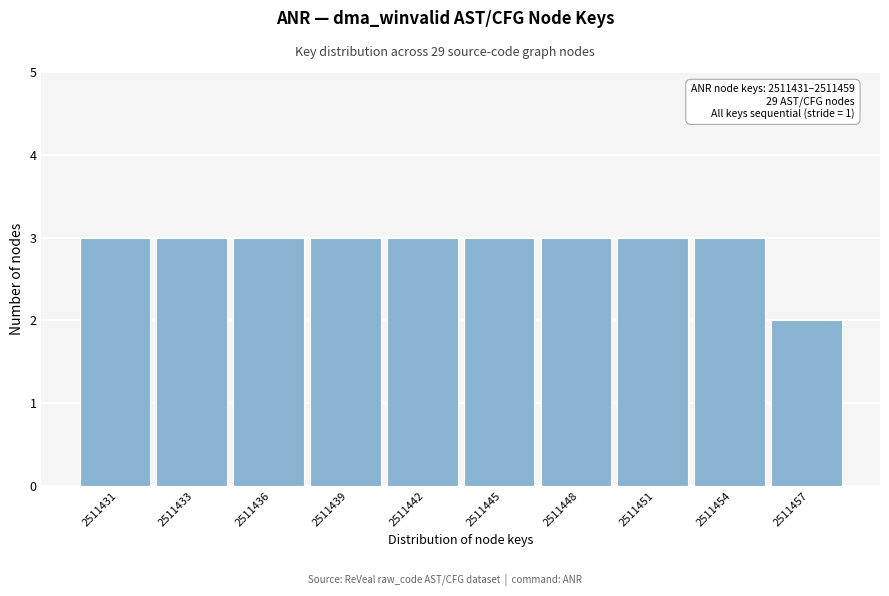

Reading right to left, what are all the values shown in this chart?

2	3	3	3	3	3	3	3	3	3